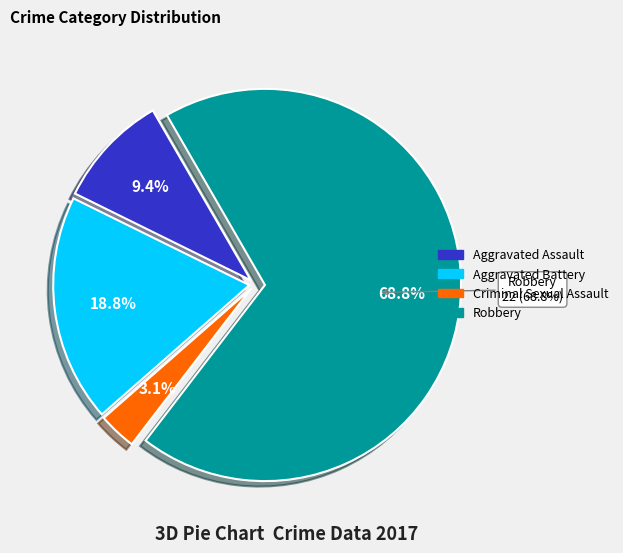

To the nearest percent, what is the combined percentage of Criminal Sexual Assault and Robbery?

72%